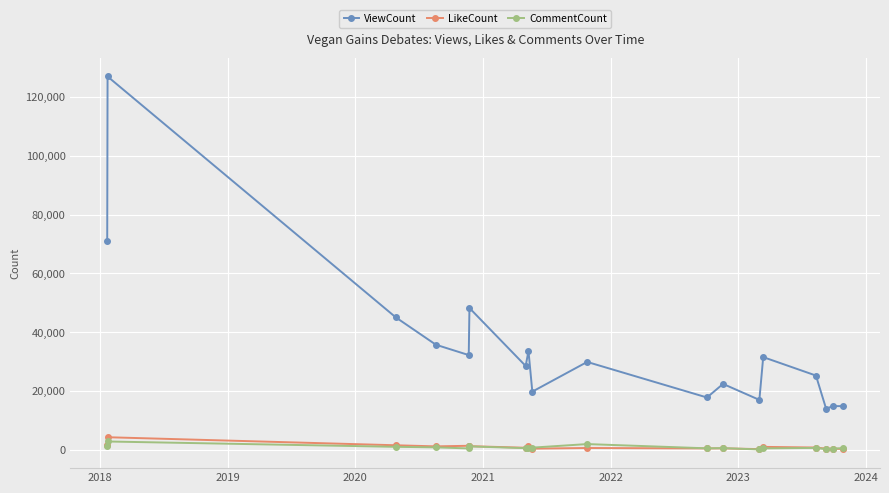

What is the maximum value for ViewCount?

127014